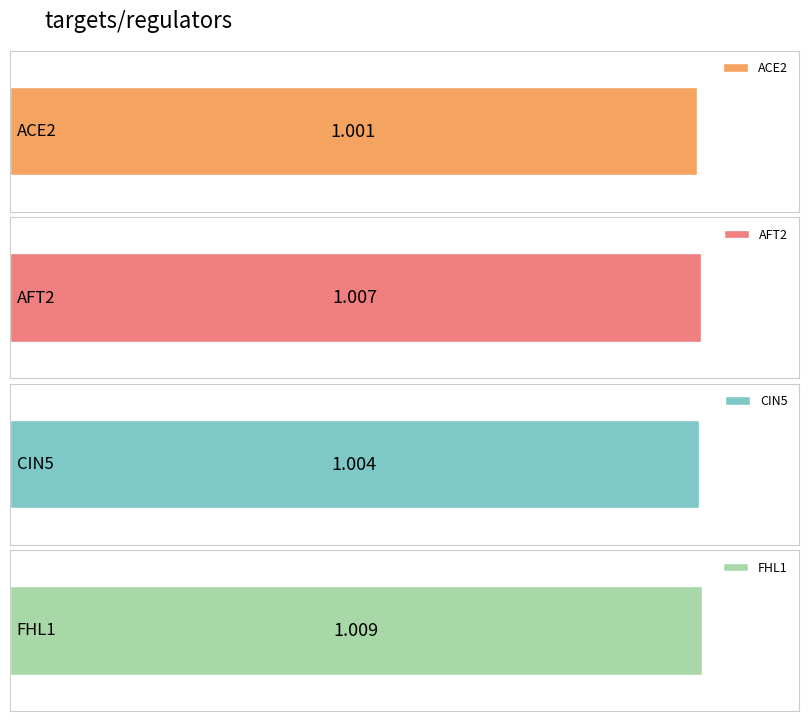

Is it true that AFT2 equals 0.7 at CIN5?

False